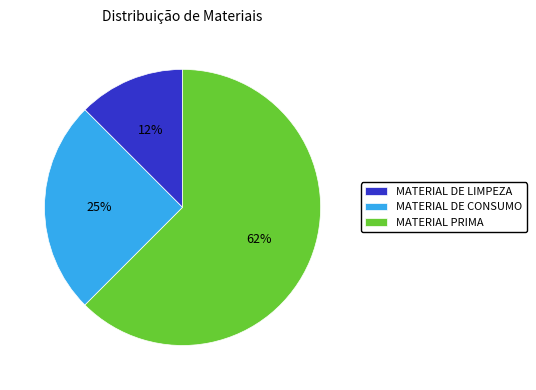

Does MATERIAL PRIMA represent more than half of the total?

Yes